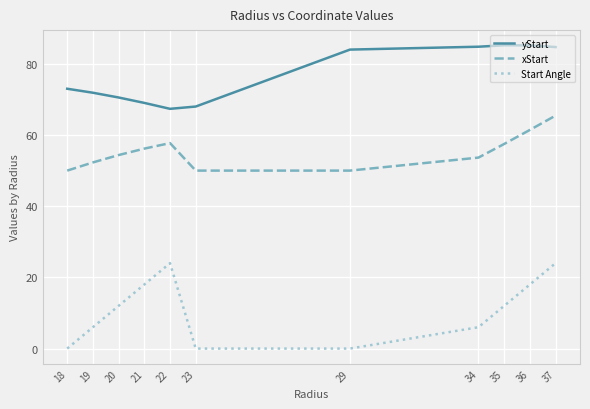

Which category has the highest value in the xStart series?

37